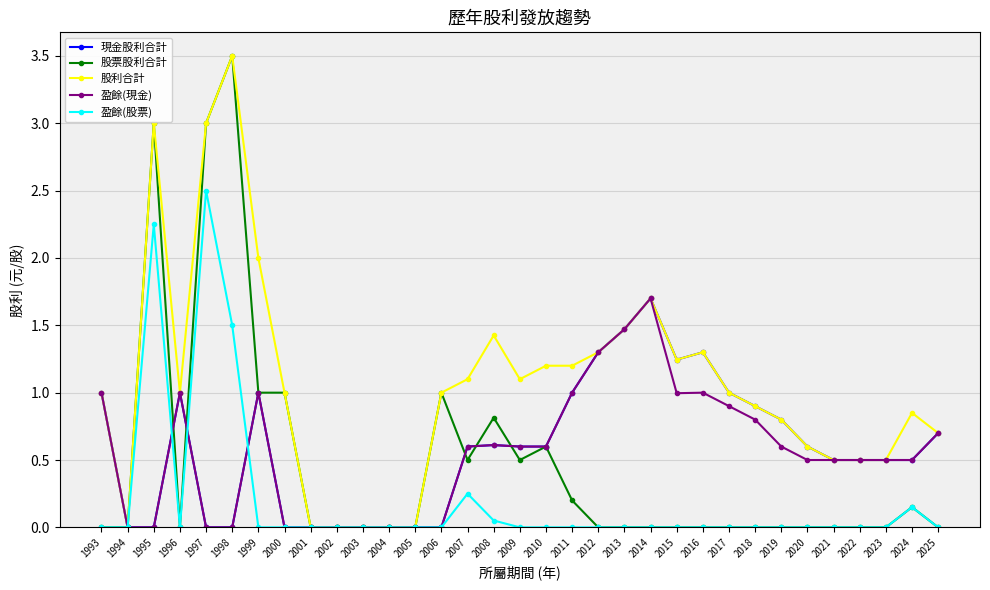

What is the value of the 股票股利合計 point at the 18th from the left?

0.6